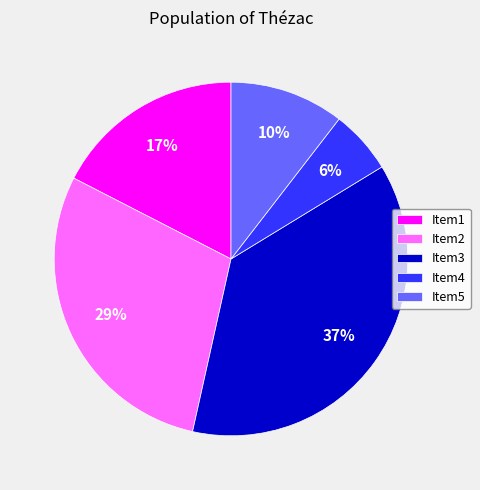

Is it true that Item3 is 37% of the pie?

True